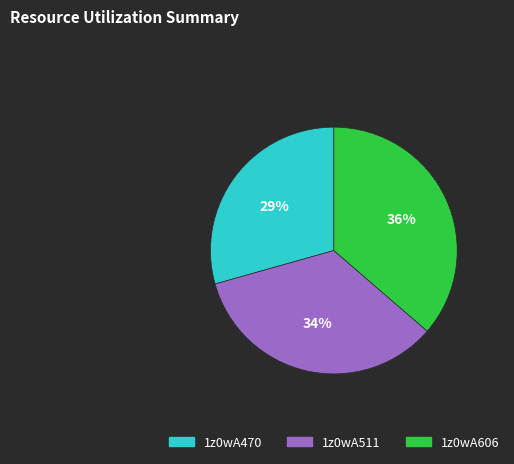

Is it true that 1z0wA470 is 39% of the pie?

False